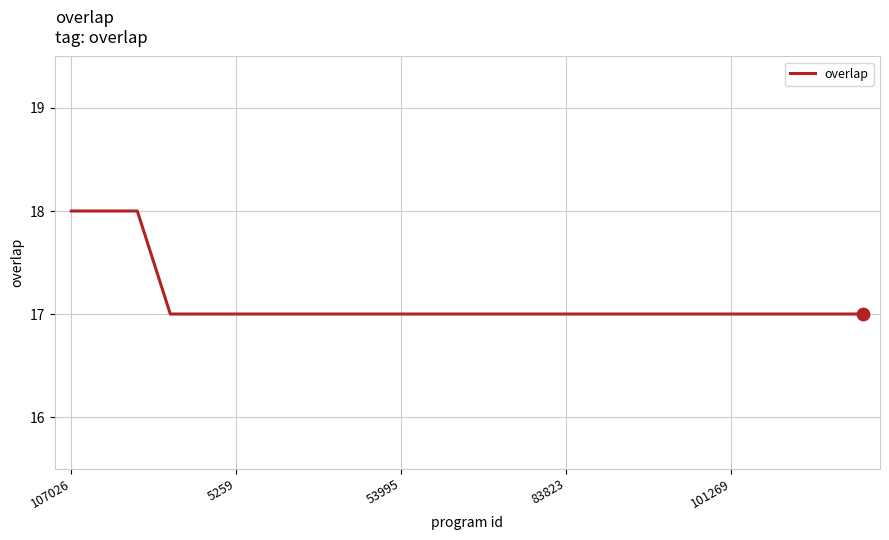

What is the greatest value displayed?

18